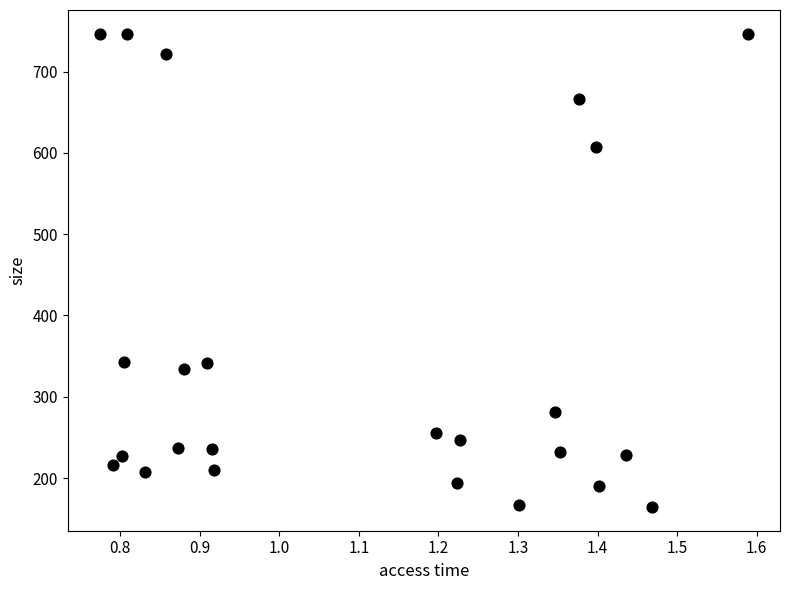

What is the range of X values (max minus min)?

0.8